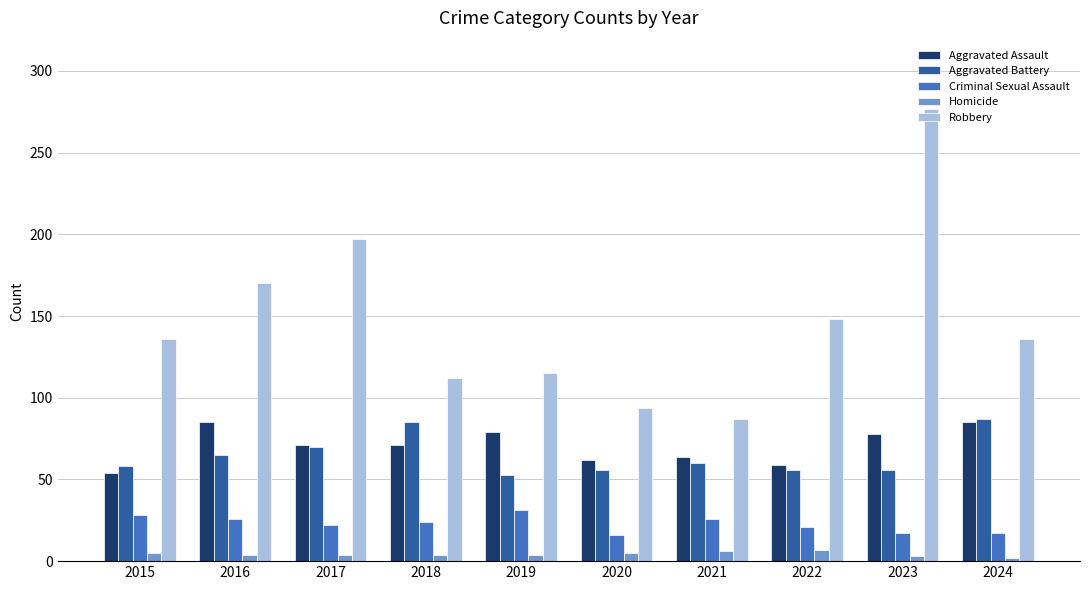

At which label does Aggravated Battery reach its minimum?

2019